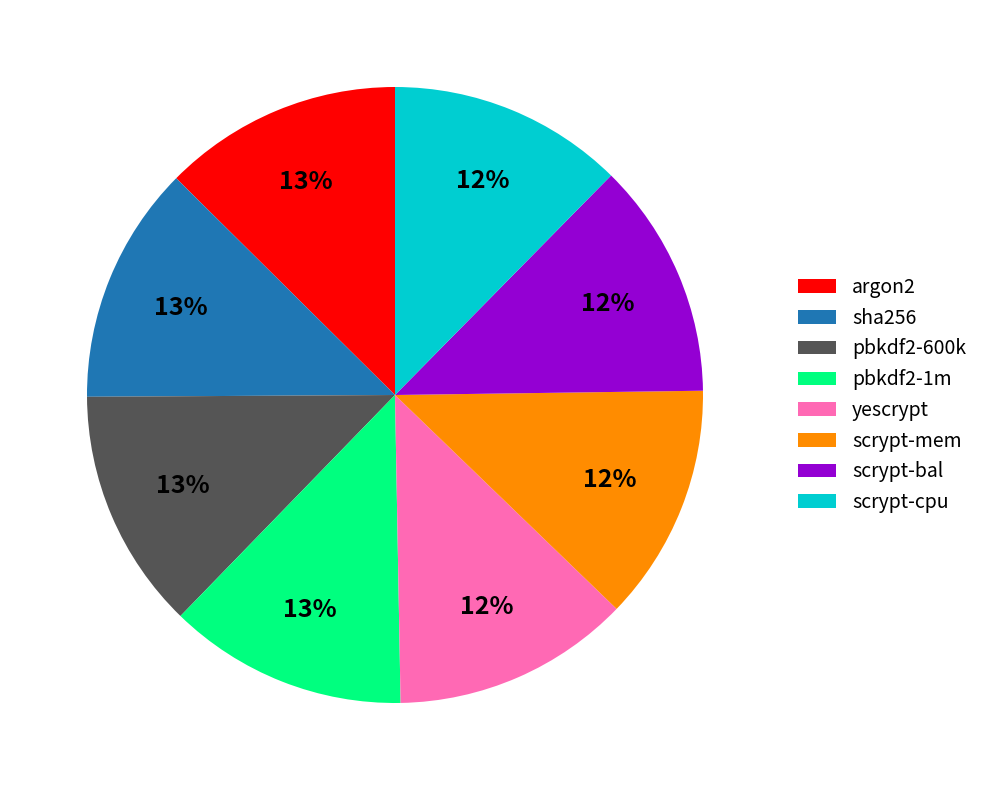

Does any single category account for the majority?

No